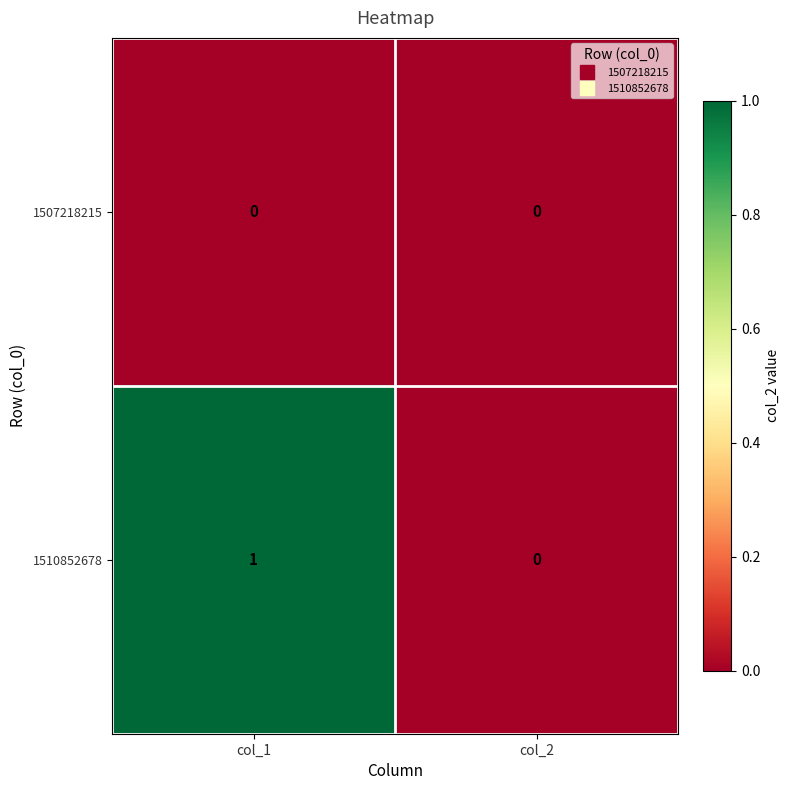

Is the value of 1510852678 at col_1 greater than the value of 1507218215 at col_1?

Yes